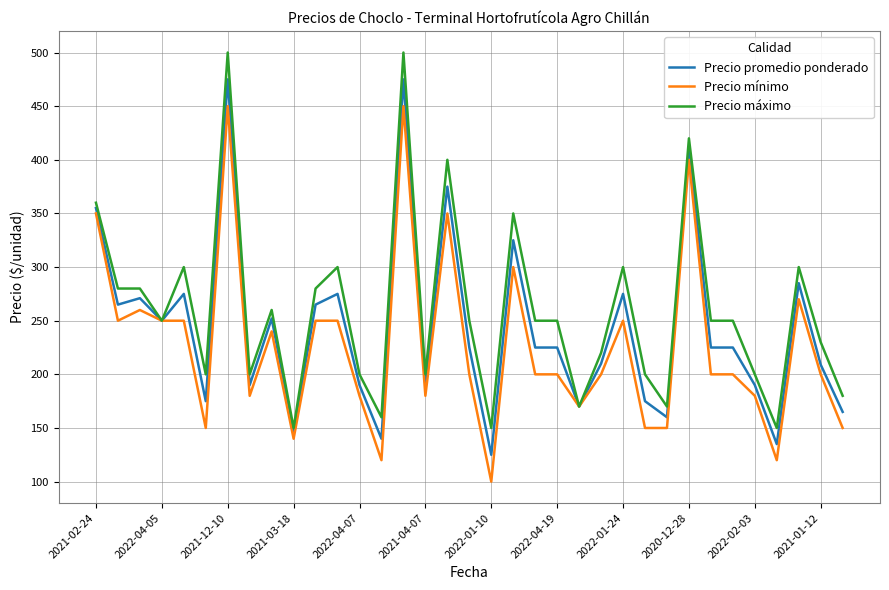

What is the highest value of the Precio mínimo series?

450